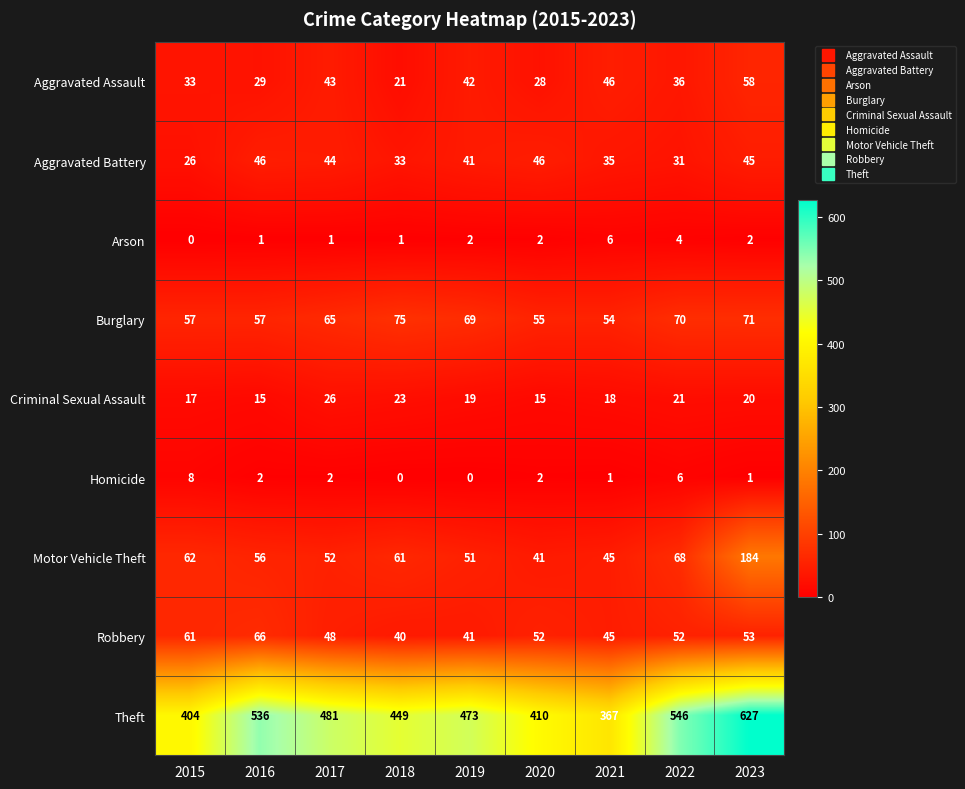

What is the difference between the maximum and minimum values in the Criminal Sexual Assault series?

11